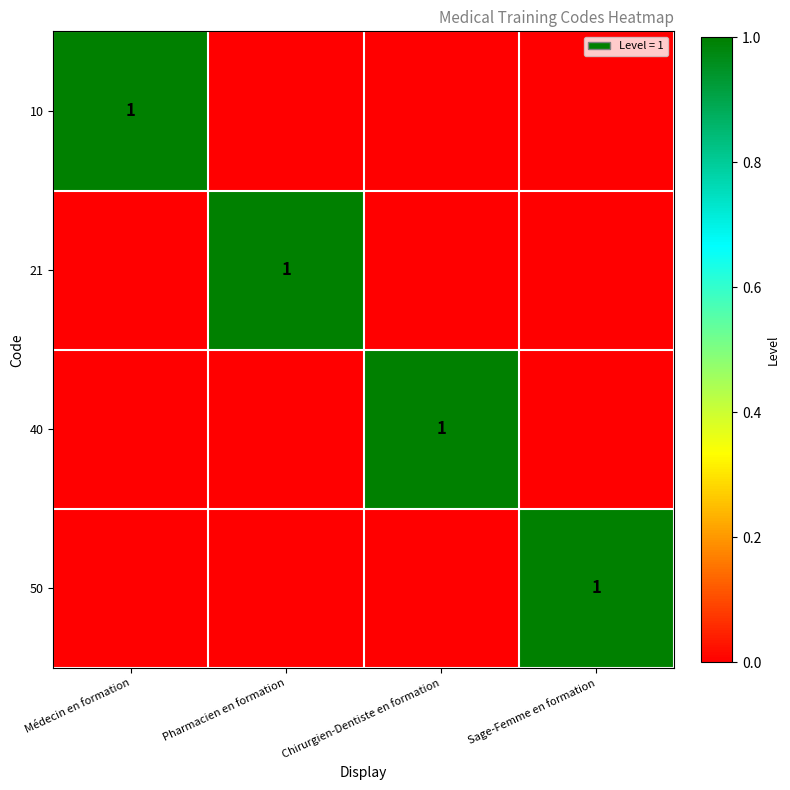

Is it true that 10 equals 0 at Médecin en formation?

False